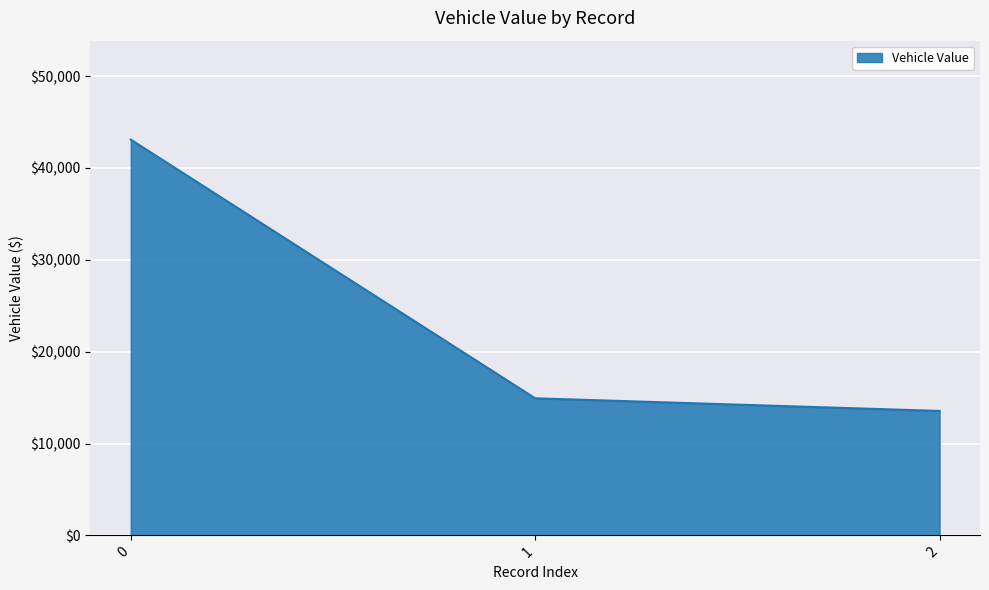

Rank the categories by value from highest to lowest.

0, 1, 2